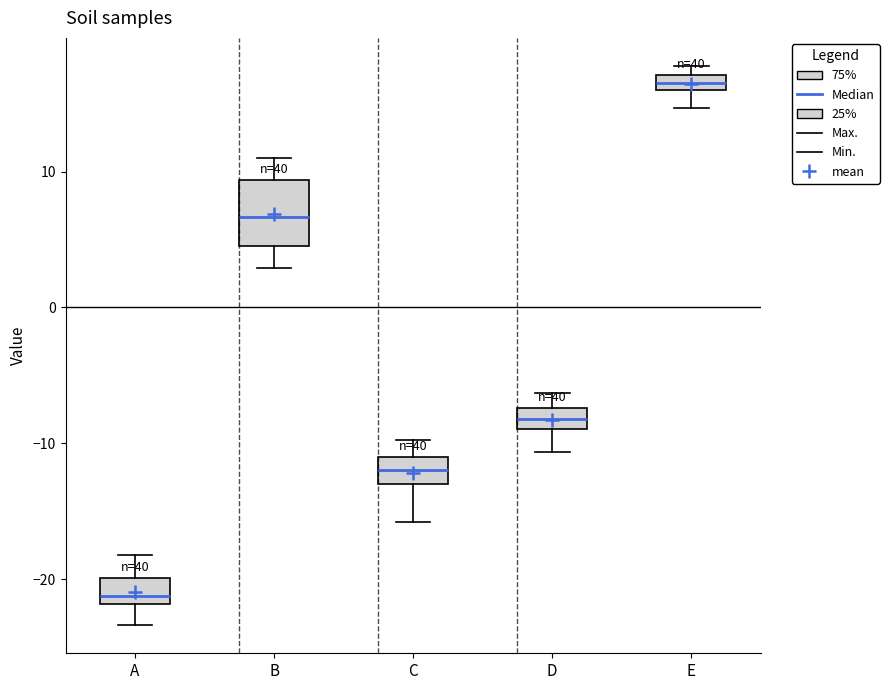

Where does the lower whisker of the box for C end on the y-axis? The values are not printed on the chart, so give them approximately, as read against the axis.

-16